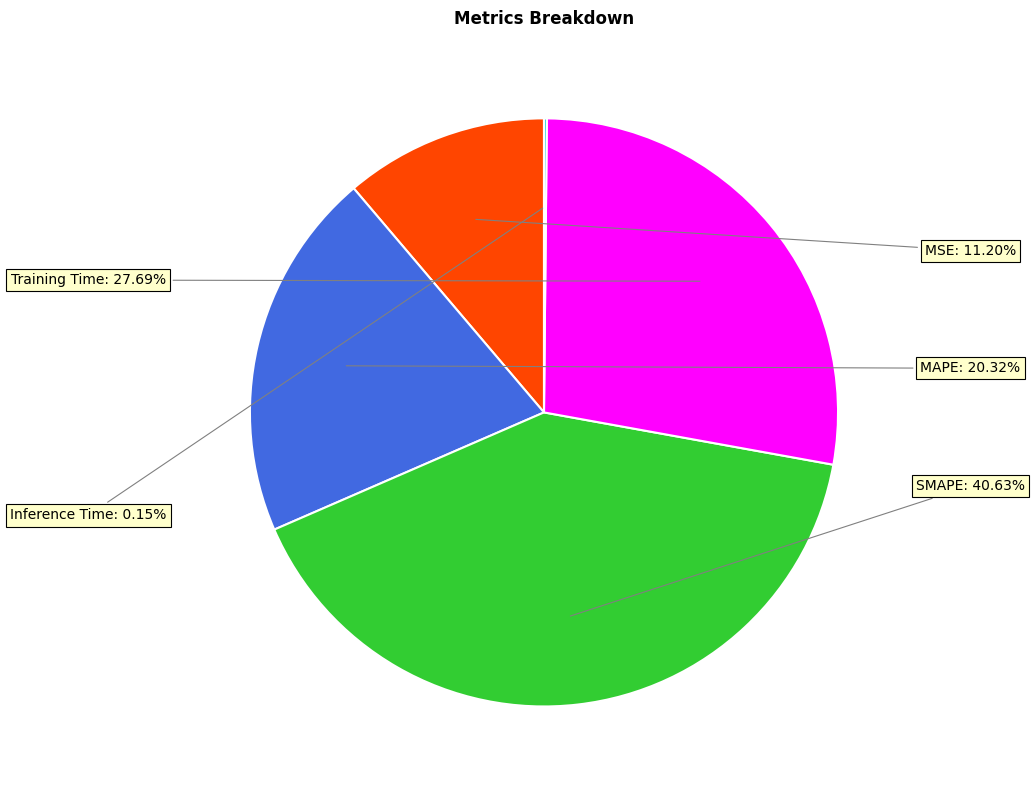

Does any single category account for the majority?

No